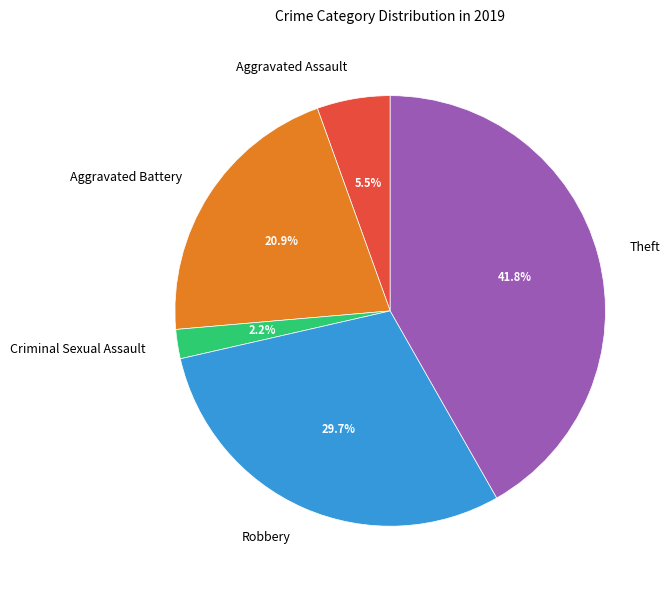

To the nearest percent, what portion does Aggravated Battery represent?

21%